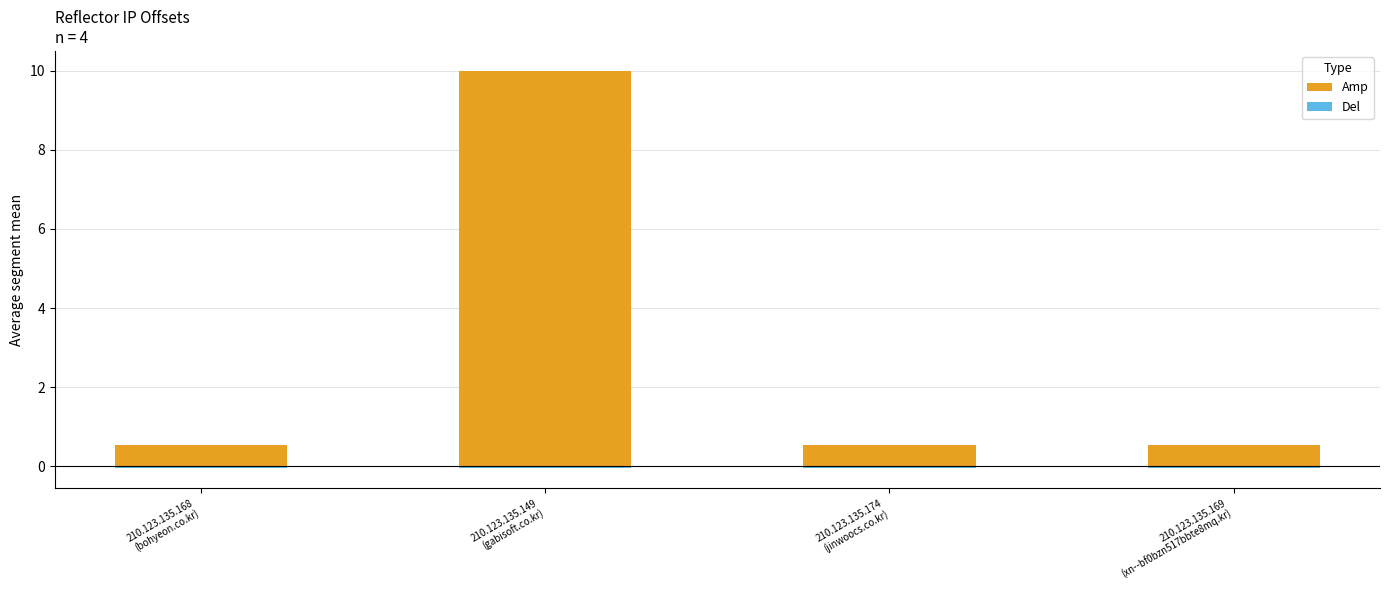

Reading left to right, transcribe all the data shown in this chart.

Amp: 0.5	10.0	0.5	0.5
Del: -0.1	-0.1	-0.1	-0.1